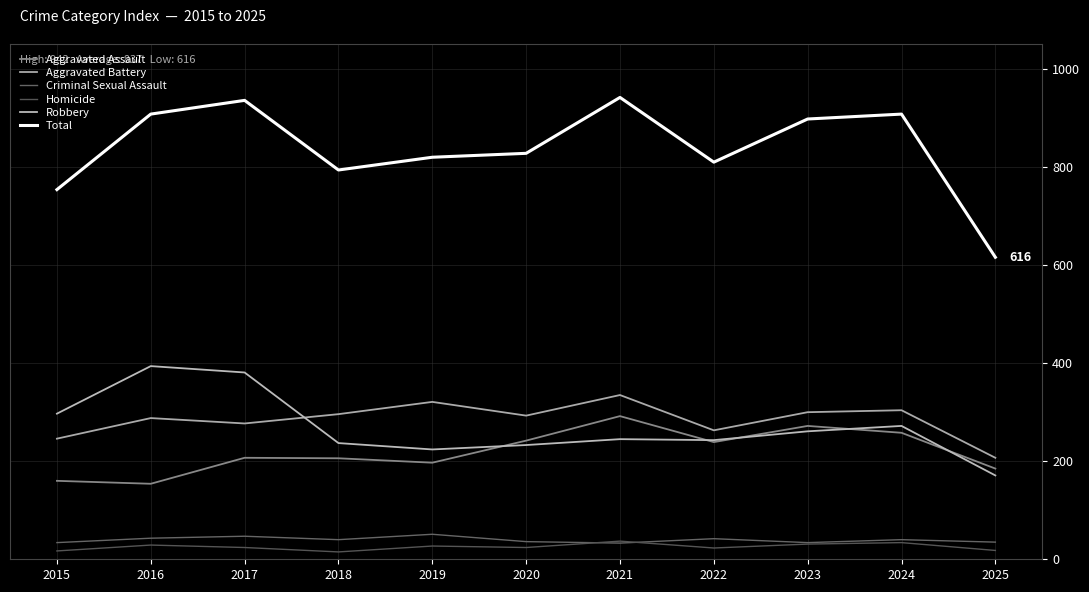

Where does the Criminal Sexual Assault series first go above 40?

2016